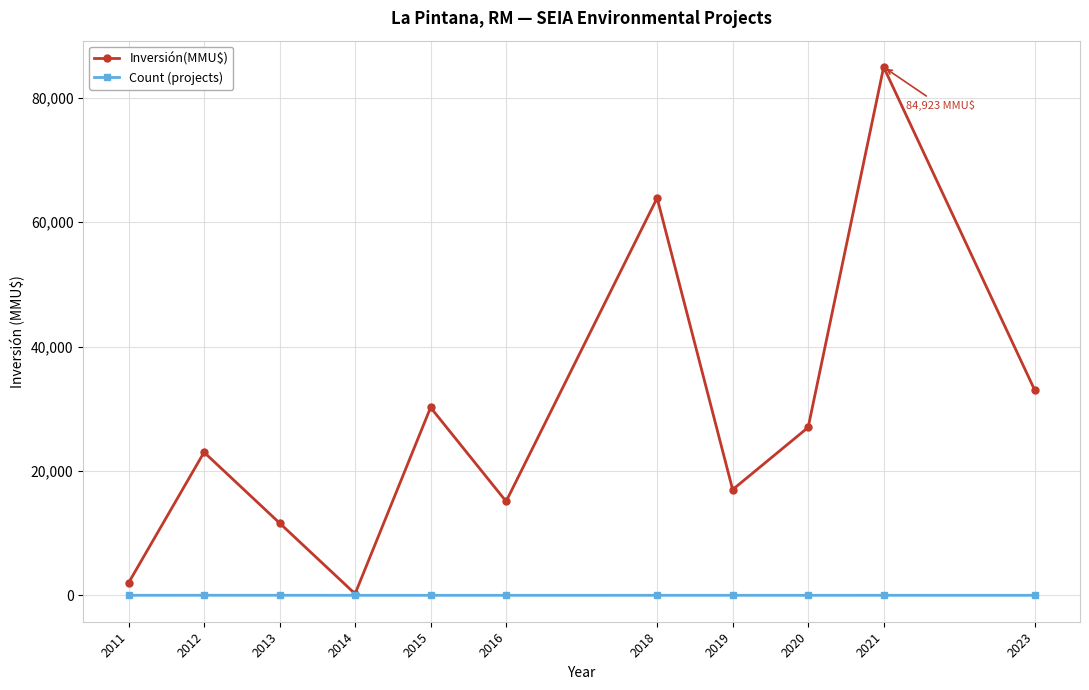

What is the value of the Inversión(MMU$) point at the 11th from the left?

33000